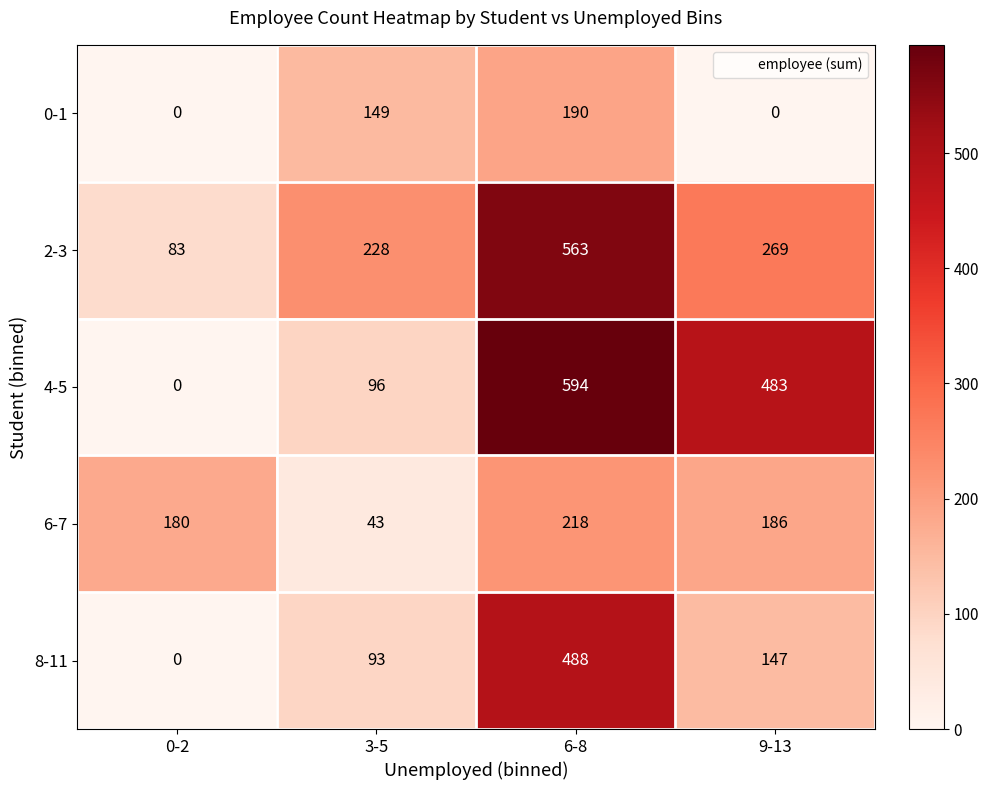

List the series in order of their peak value, lowest first.

0-1, 6-7, 8-11, 2-3, 4-5